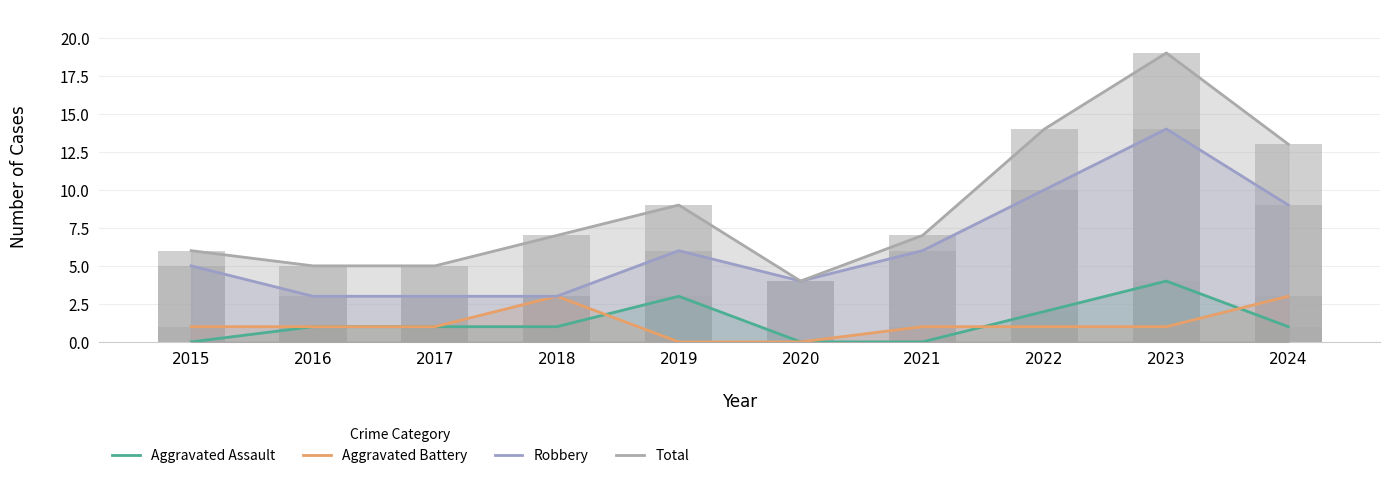

What value does the Aggravated Assault series have at 2017?

1